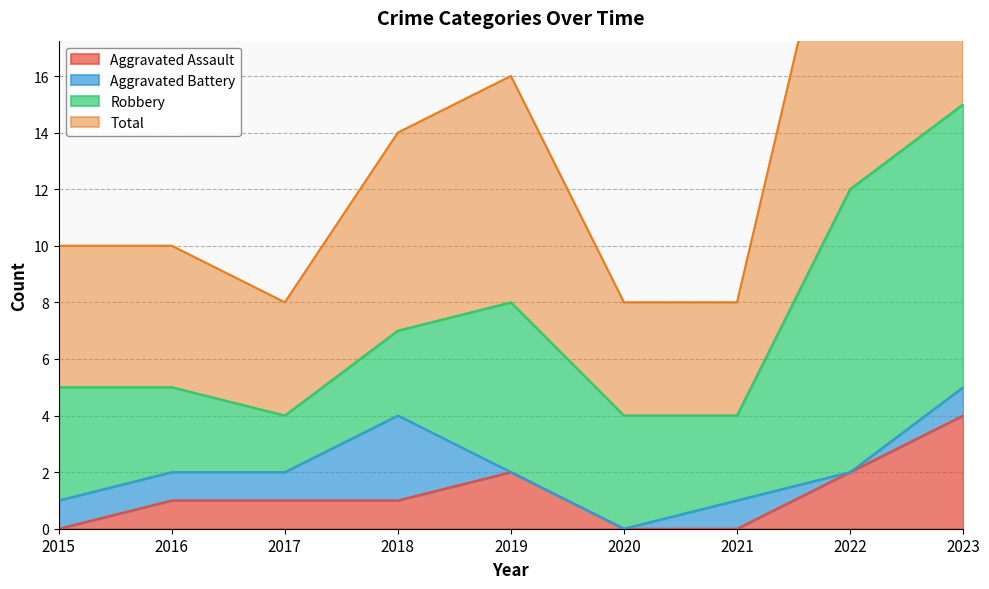

Does the chart have visible grid lines?

Yes